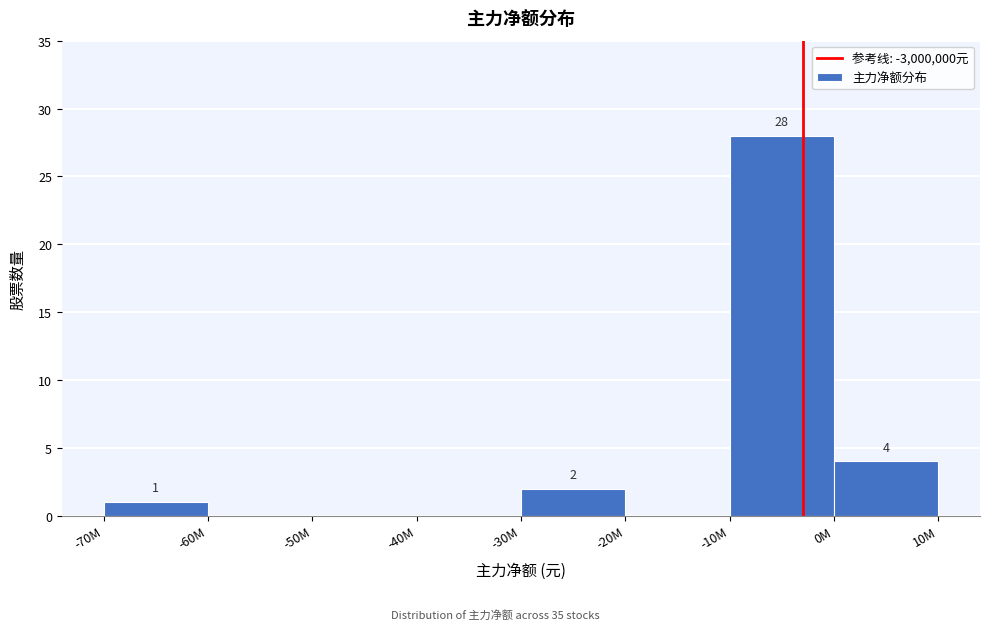

Reading left to right, extract all data points from this chart.

-70M=1	-60M=0	-50M=0	-40M=0	-30M=2	-20M=0	-10M=28	0M=4